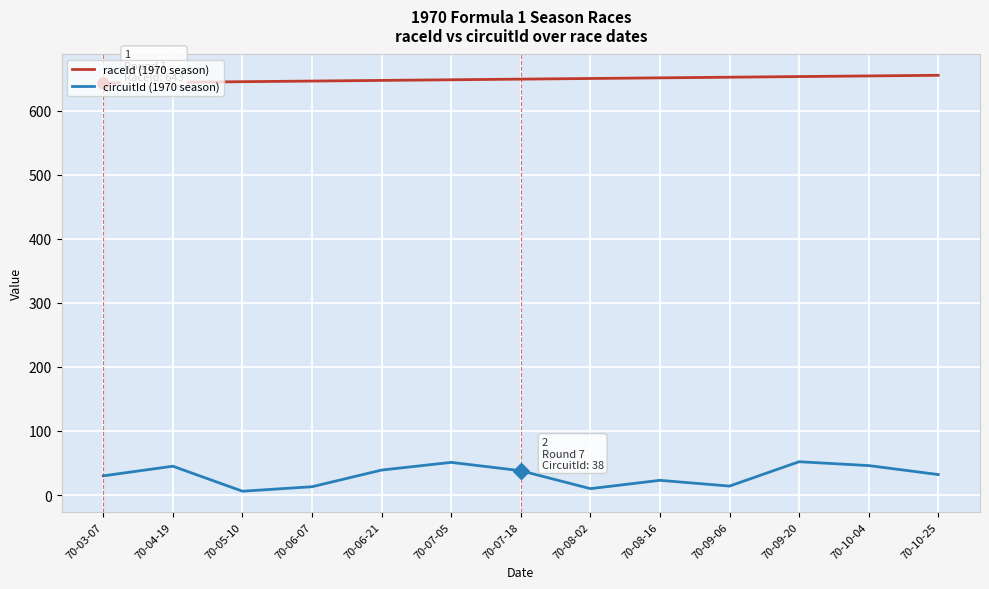

What is the sum of all raceId (1970 season) values?

8437